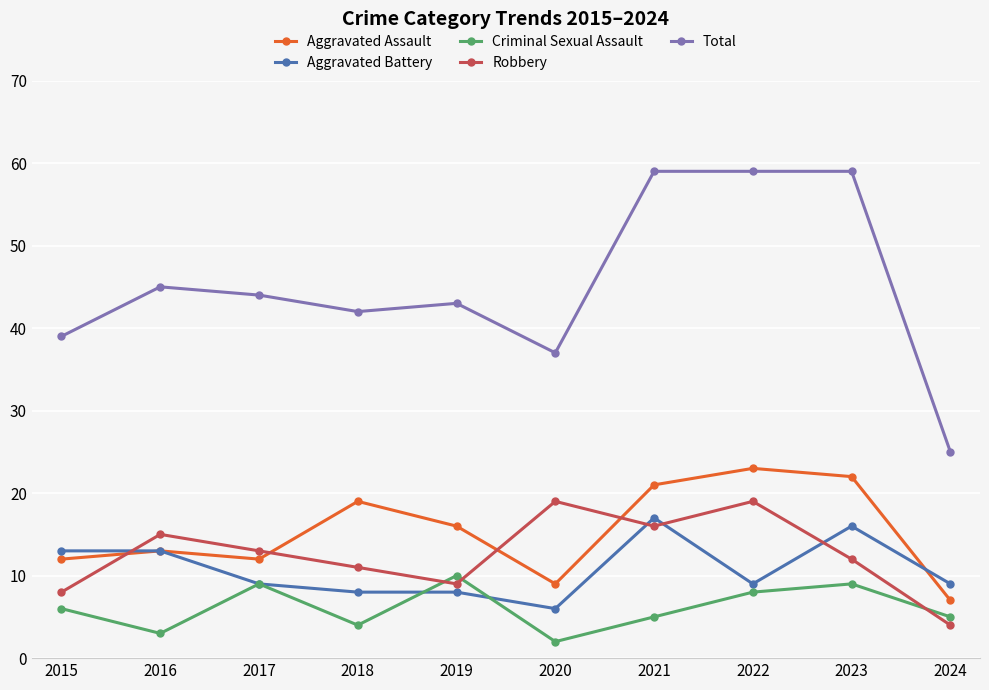

In Robbery, how many points are lower than both neighbors (excluding endpoints)?

2